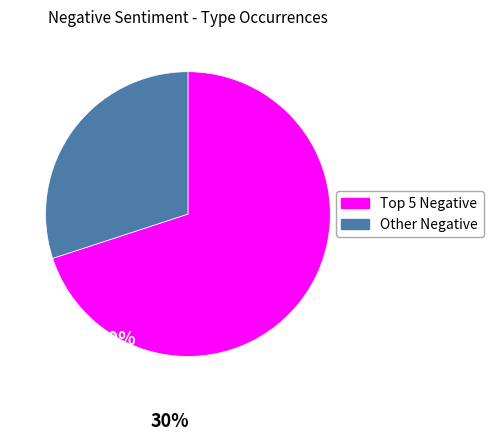

Is there any slice that represents more than half of the pie?

Yes